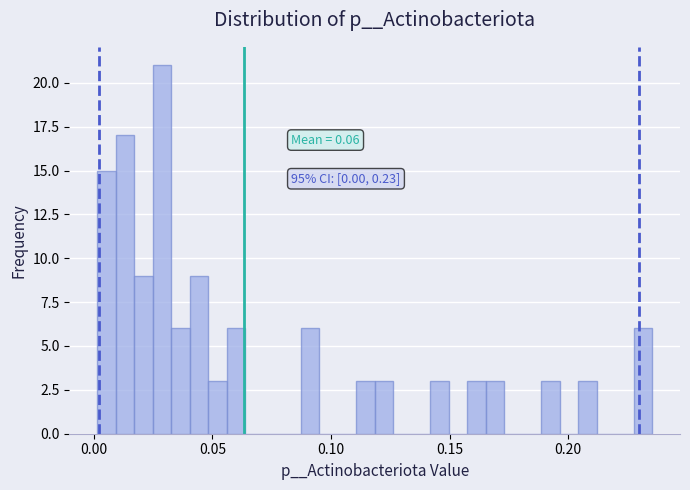

Read against the x-axis, roughly where is the centre of the tallest bar?

0.030